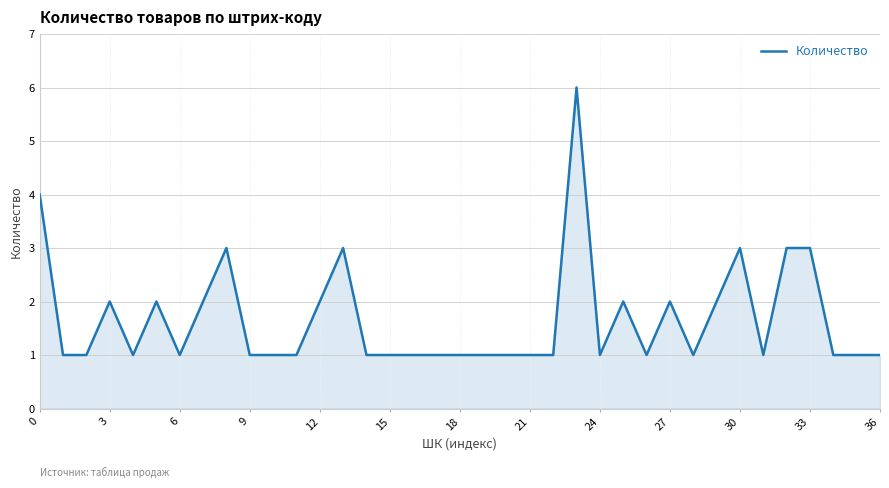

What is the greatest value displayed?

6